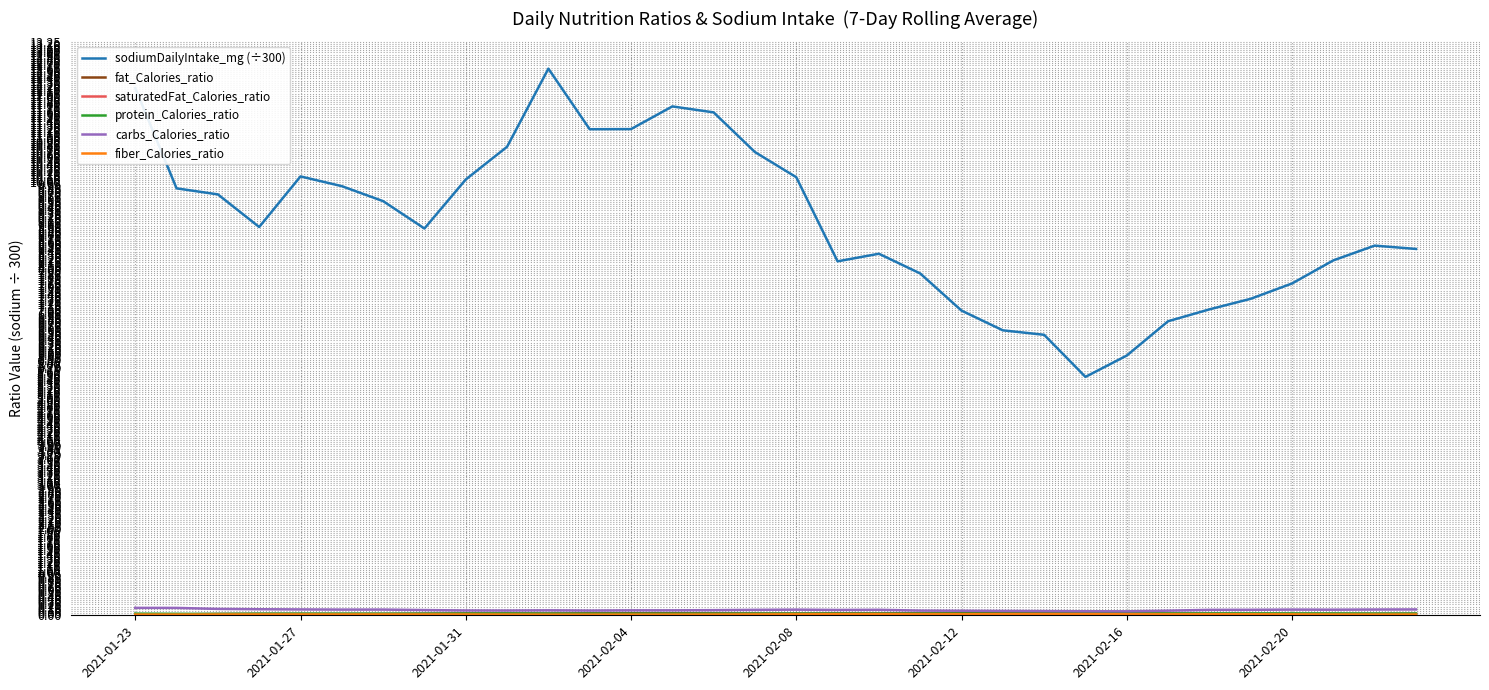

Which series has the largest total across all categories?

sodiumDailyIntake_mg (÷300)